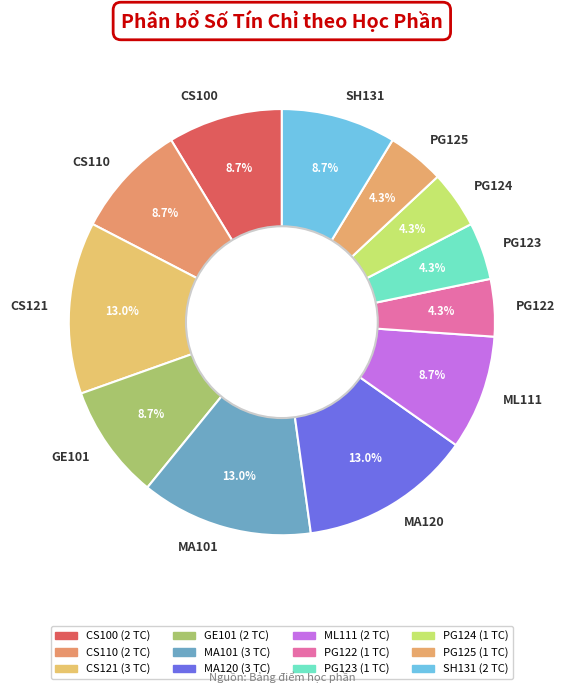

To the nearest percent, what portion does ML111 represent?

9%